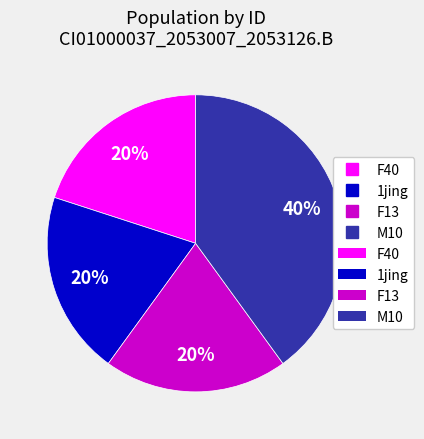

To the nearest percent, what is the average slice percentage?

25%